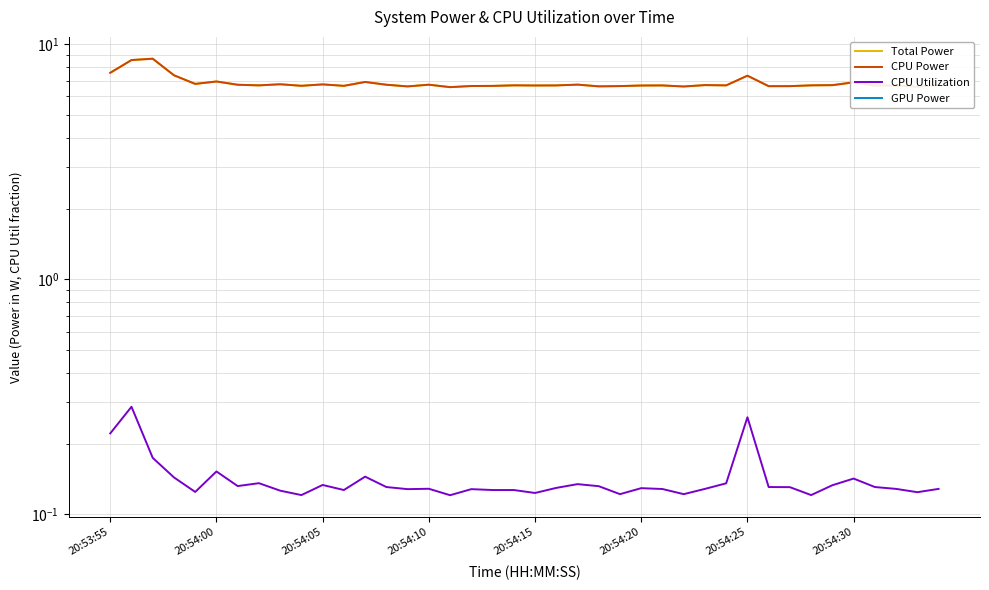

Rank the categories by Total Power value from lowest to highest.

16, 38, 27, 14, 23, 31, 32, 24, 17, 18, 11, 9, 36, 25, 20, 37, 26, 21, 29, 20:54:30, 19, 33, 34, 28, 39, 20:54:25, 13, 15, 22, 10, 8, 20:54:15, 35, 12, 20:54:20, 30, 20:54:10, 20:53:55, 20:54:00, 20:54:05